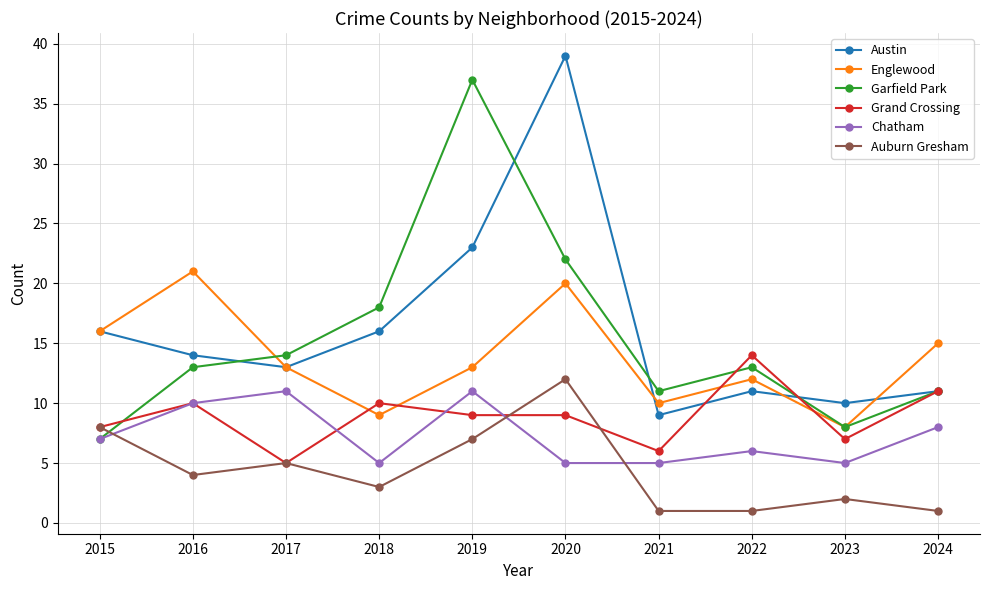

What is the minimum value shown in the chart?

1